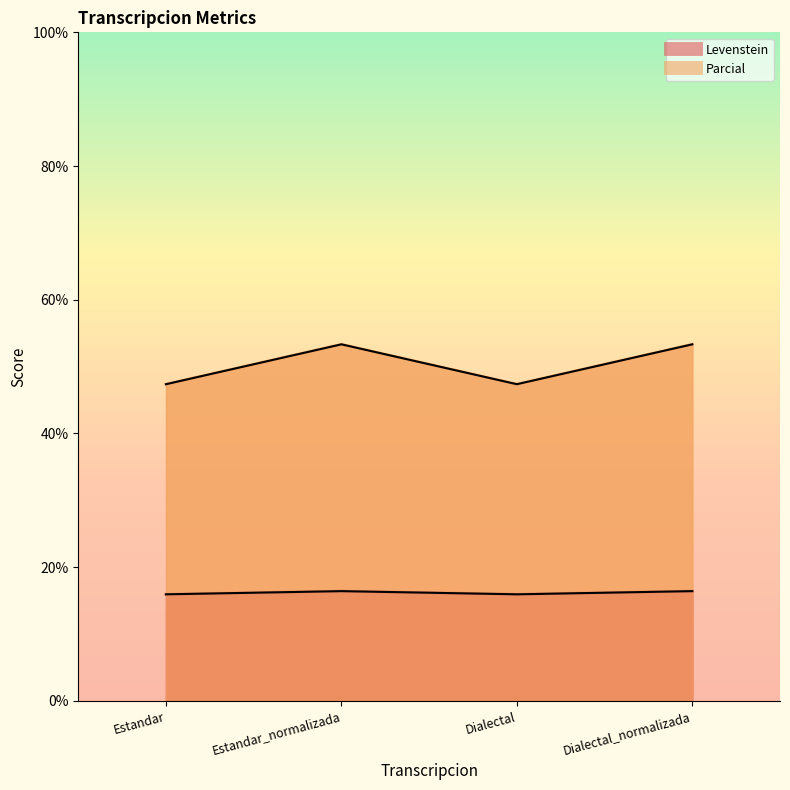

Reading left to right, transcribe all the data shown in this chart.

Levenstein: 15.9	16.4	15.9	16.4
Parcial: 47.4	53.3	47.4	53.3